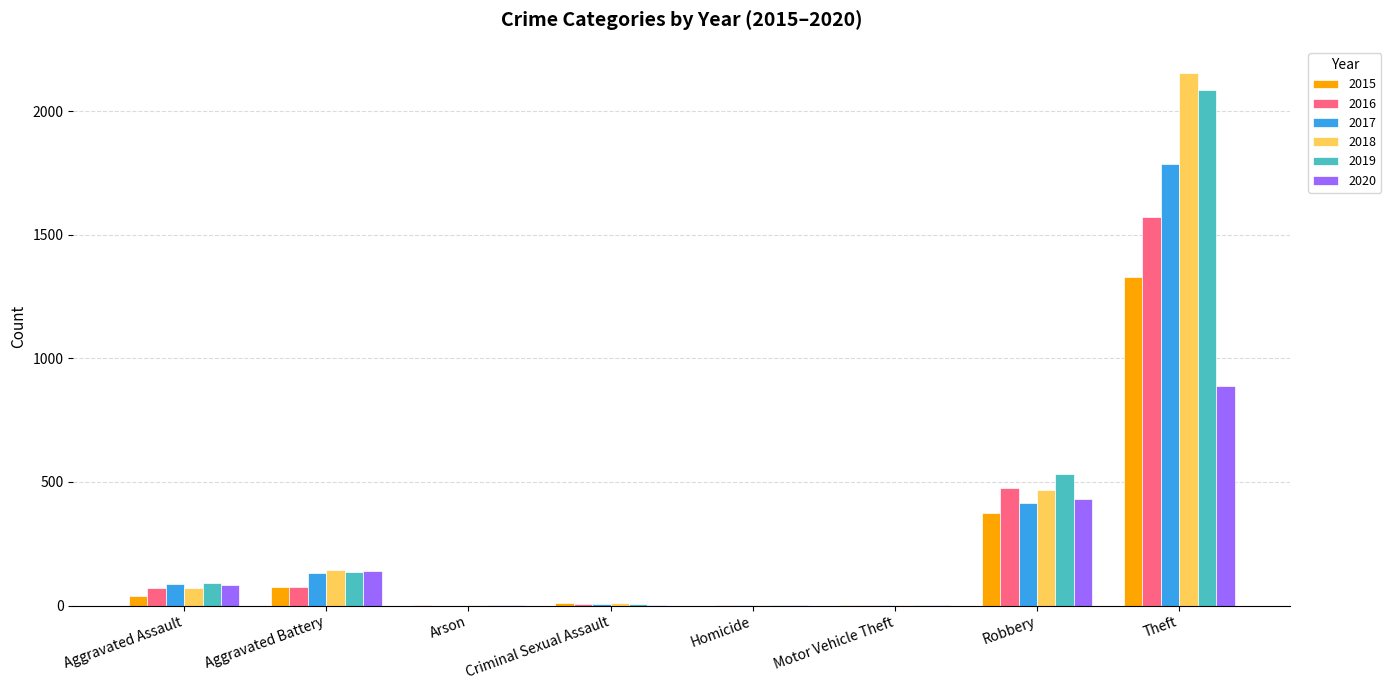

What is the spread (max minus min) of values at Aggravated Battery?

70